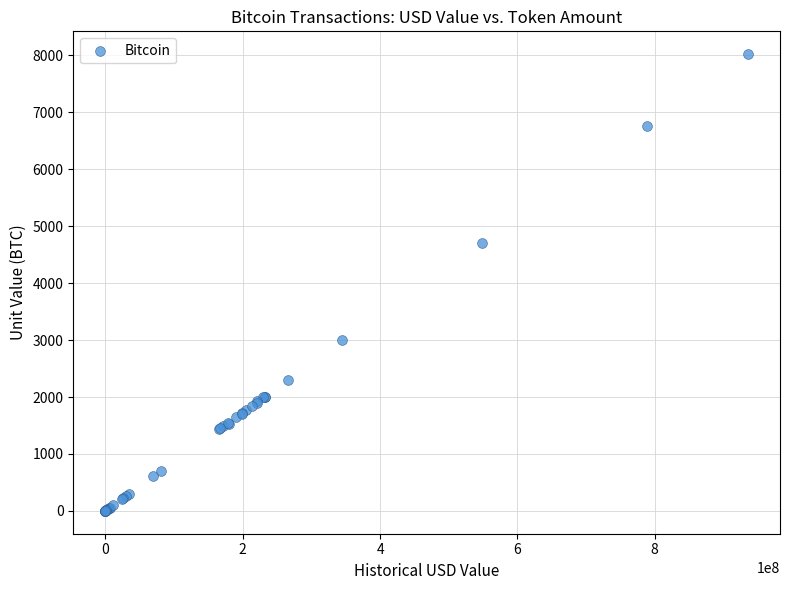

What Y value in the scatter plot is closest to 4011?

4700.0